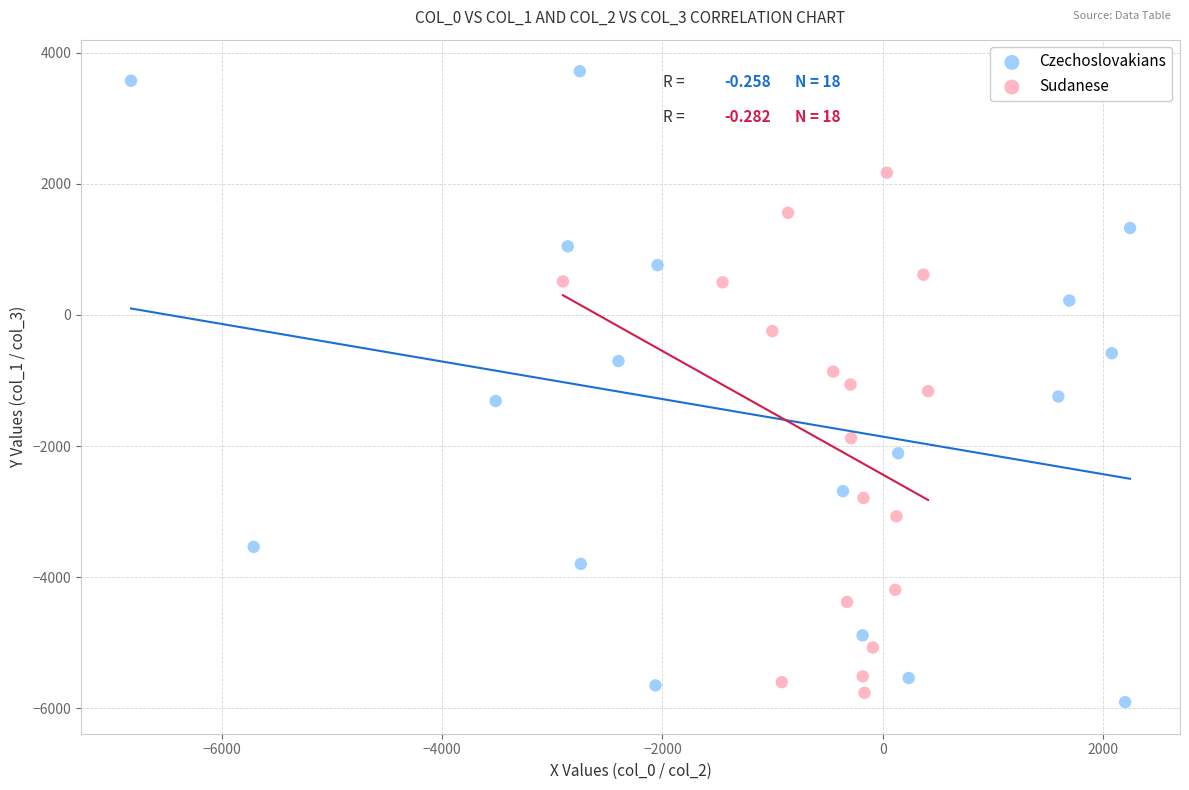

Which series has the widest spread of Y values?

Czechoslovakians